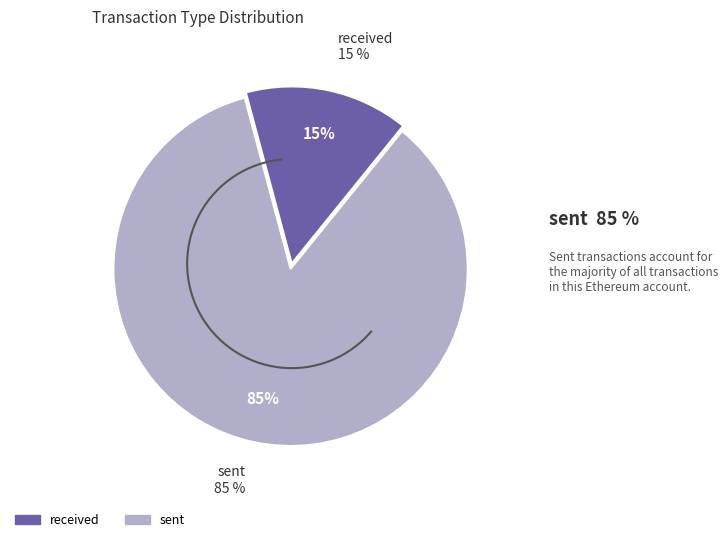

How many segments does this pie chart have?

2